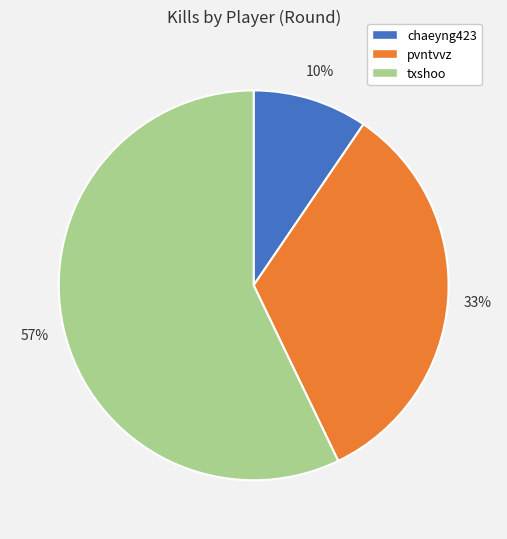

What is the smallest slice in the pie chart?

chaeyng423